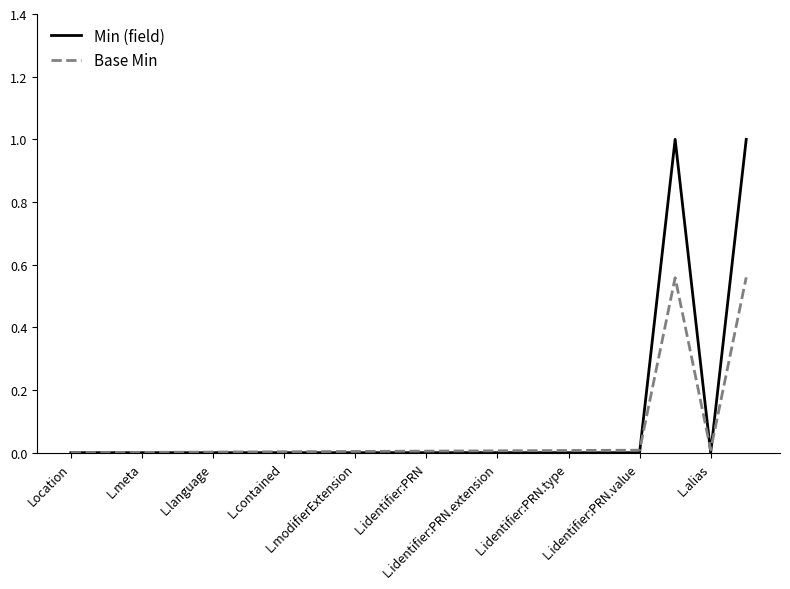

True or false: Min (field) has more than 0 interior local peaks.

True